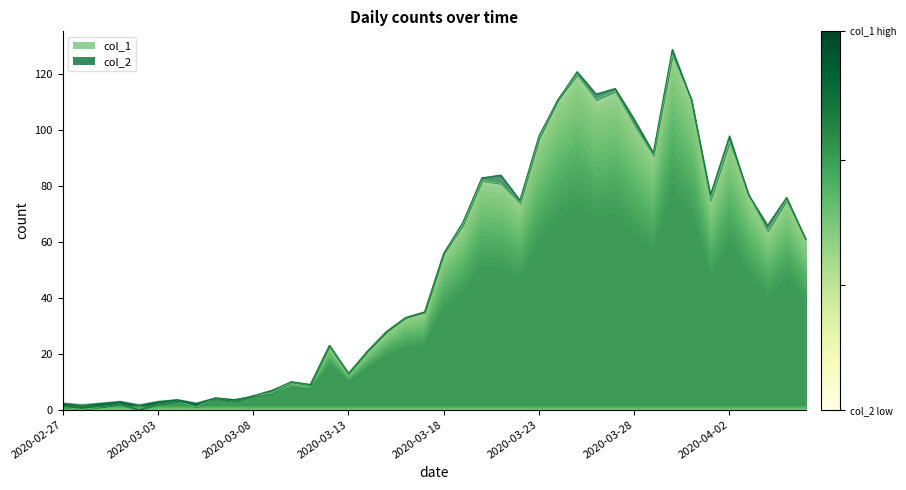

What is the label of the 9th point from the right?

2020-03-29